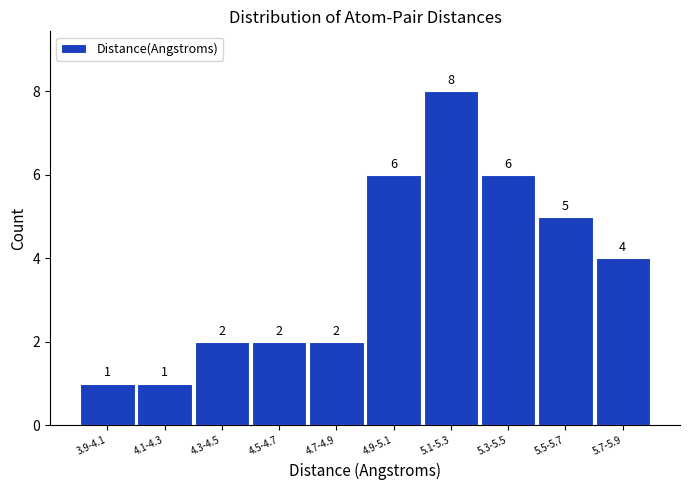

Reading left to right, list all the values displayed in this chart.

1	1	2	2	2	6	8	6	5	4